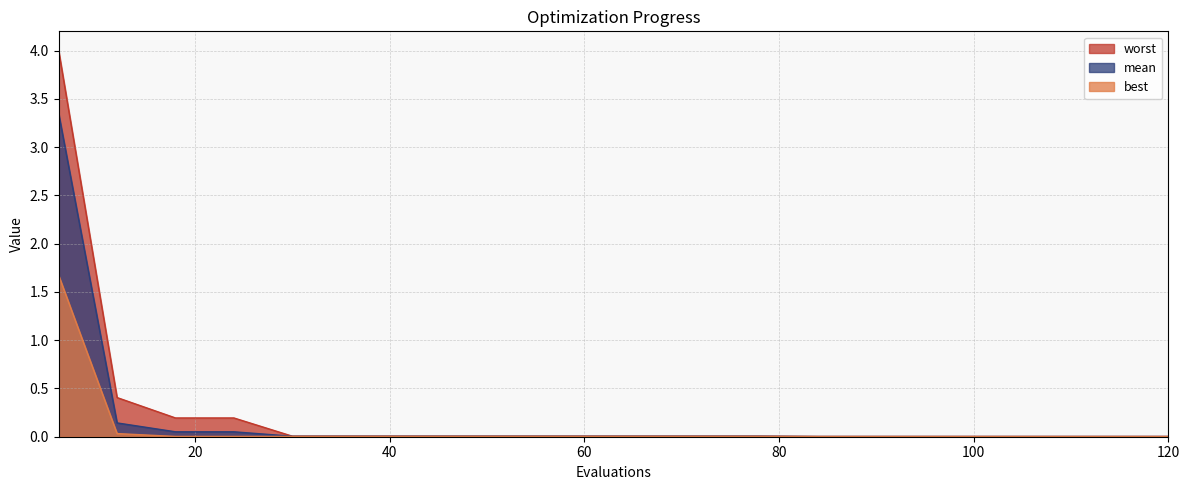

Reading left to right, list all the values displayed in this chart.

mean: 6=3.3	12=0.1	18=0.1	24=0.1	30=0.0	36=0.0	42=0.0	48=0.0	54=0.0	60=0.0	66=0.0	72=0.0	78=0.0	84=0.0	90=0.0	96=0.0	102=0.0	108=0.0	114=0.0	120=0.0
best: 6=1.7	12=0.0	18=0.0	24=0.0	30=0.0	36=0.0	42=0.0	48=0.0	54=0.0	60=0.0	66=0.0	72=0.0	78=0.0	84=0.0	90=0.0	96=0.0	102=0.0	108=0.0	114=0.0	120=0.0
worst: 6=4.0	12=0.4	18=0.2	24=0.2	30=0.0	36=0.0	42=0.0	48=0.0	54=0.0	60=0.0	66=0.0	72=0.0	78=0.0	84=0.0	90=0.0	96=0.0	102=0.0	108=0.0	114=0.0	120=0.0